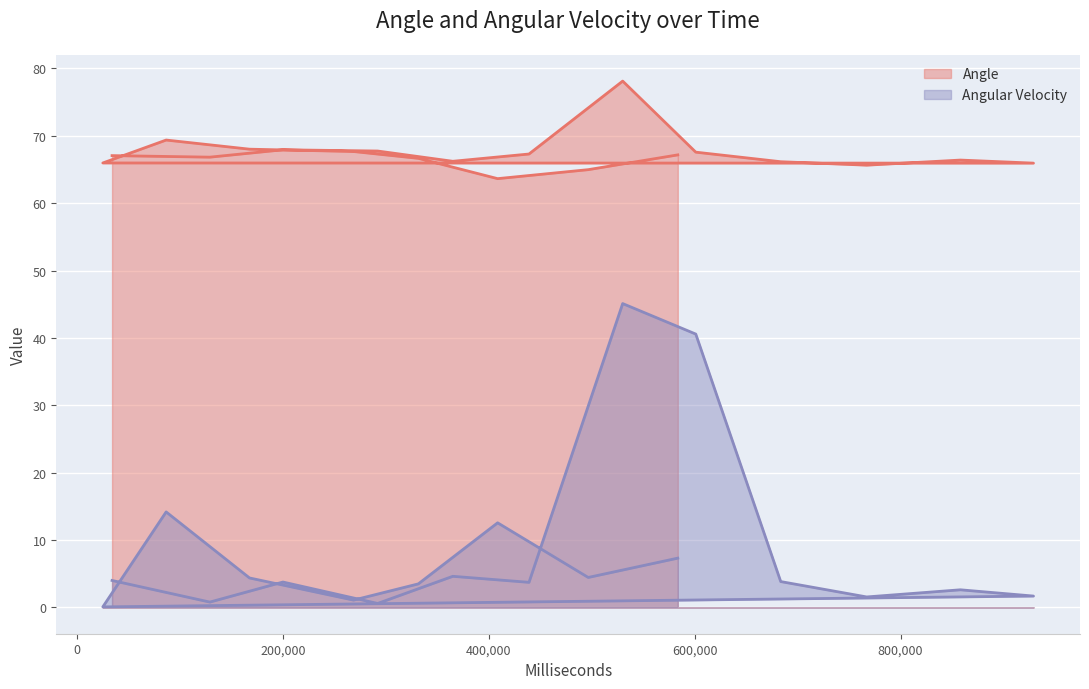

What is the difference between the maximum and minimum values in the Angular Velocity series?

45.0